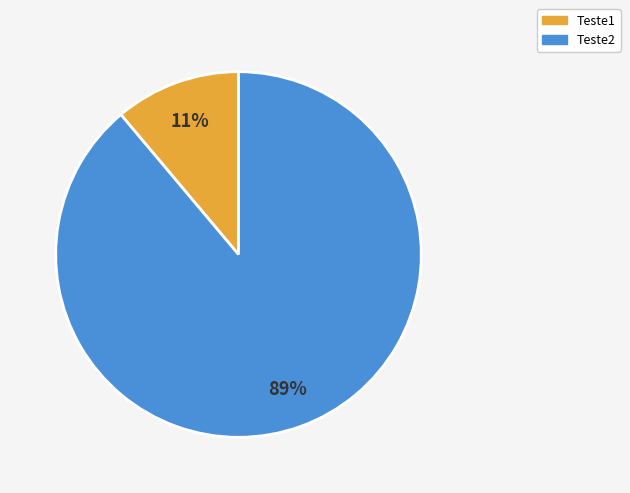

What is the largest slice in the pie chart?

Teste2